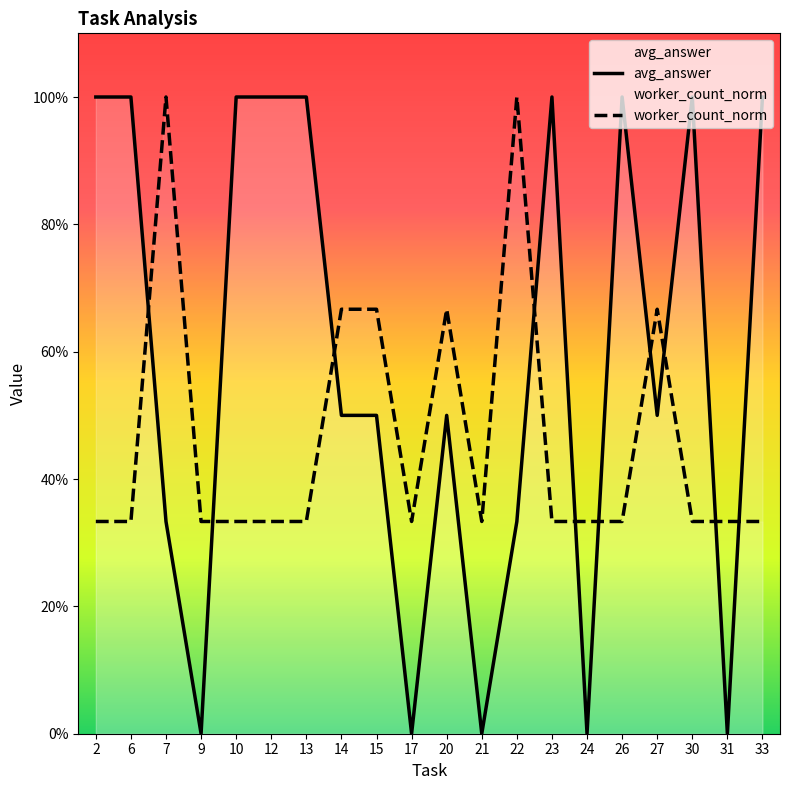

Where is worker_count_norm nearest to the value 0?

2